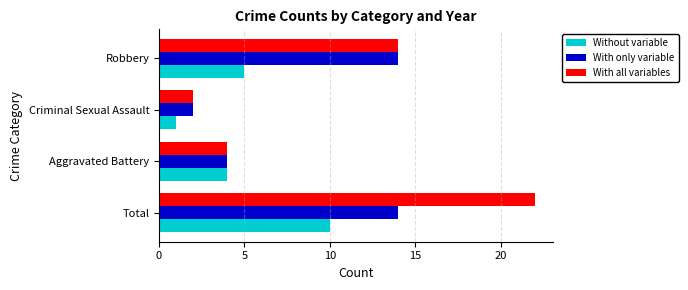

True or false: With only variable has a value of 14 at Total.

True